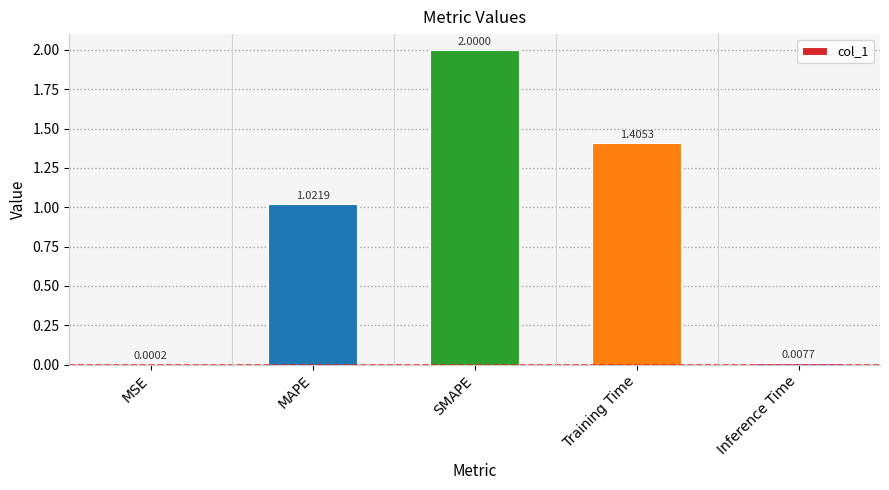

Which label corresponds to the largest value in the chart?

SMAPE